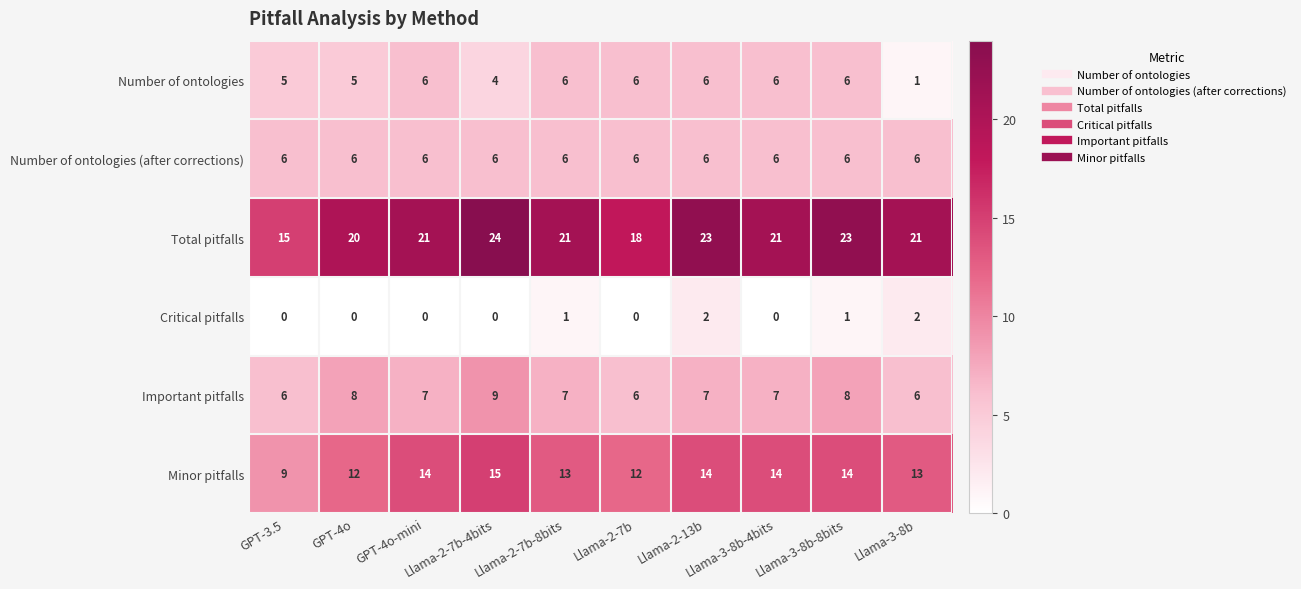

What is the sum of all Number of ontologies values?

51